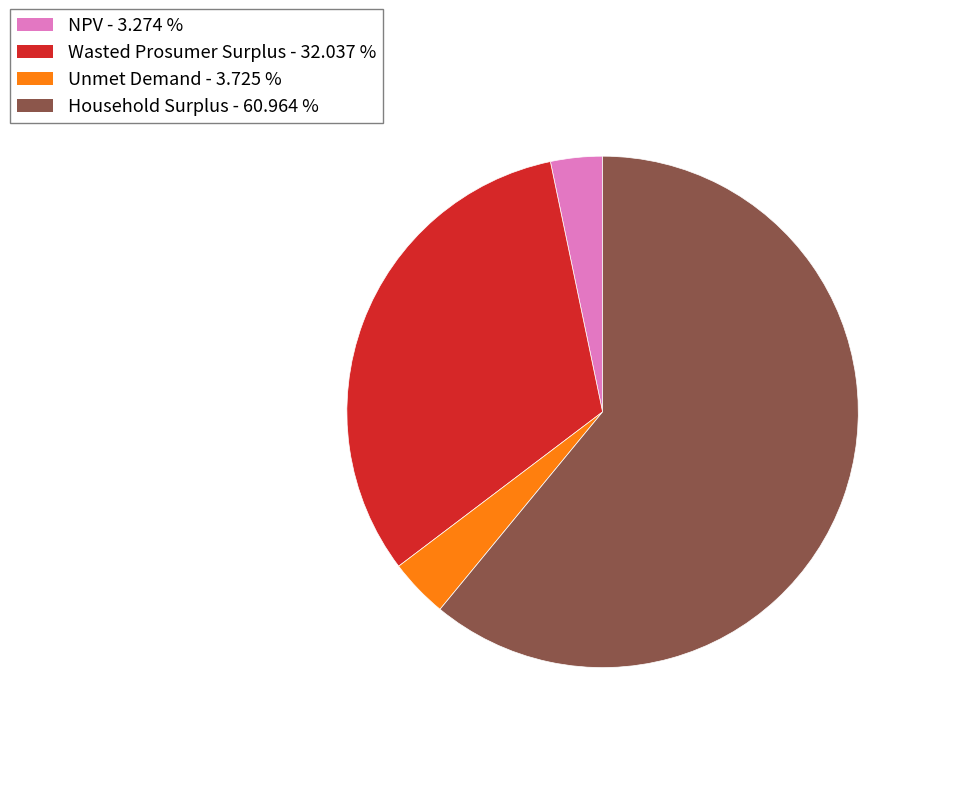

Do Household Surplus - 60.964 % and Unmet Demand - 3.725 % together represent more than half of the pie?

Yes